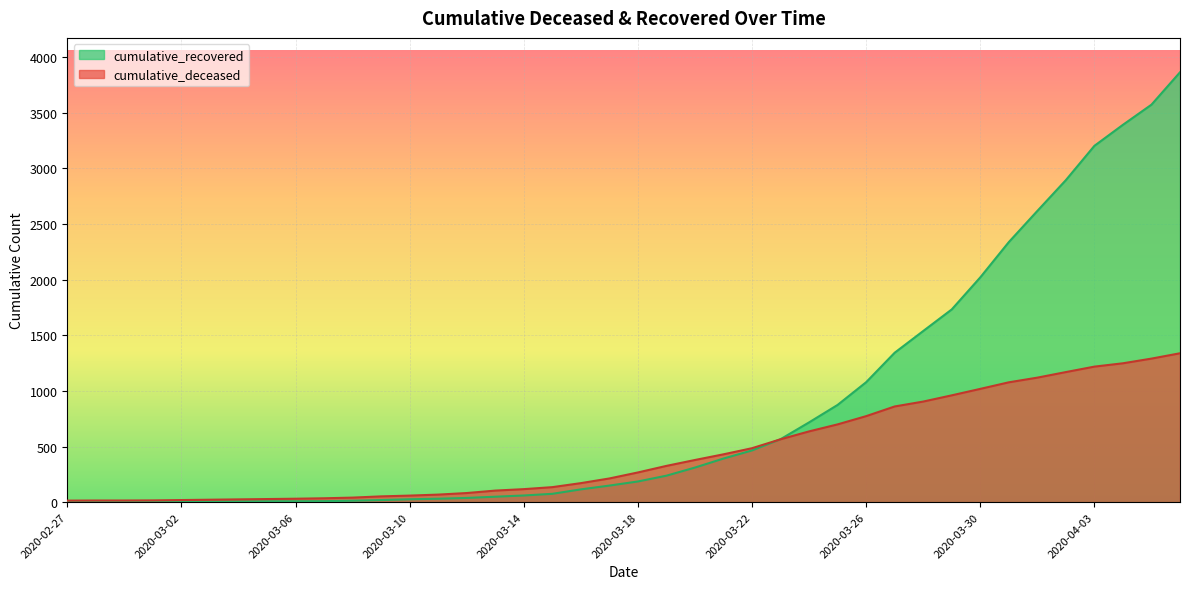

What position from the right is 2020-02-27?

40